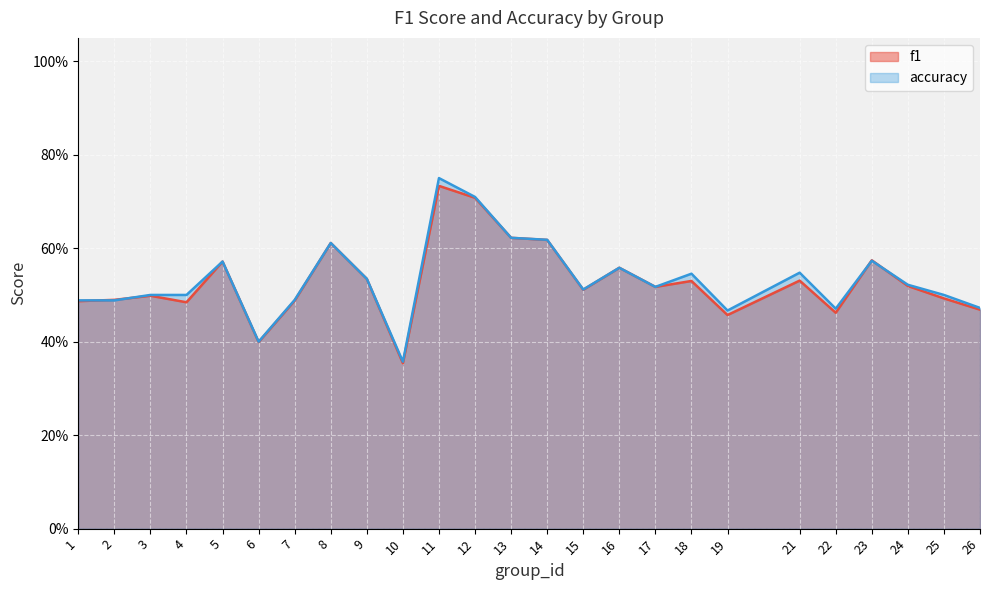

Which series changed the most between 17 and 24?

accuracy